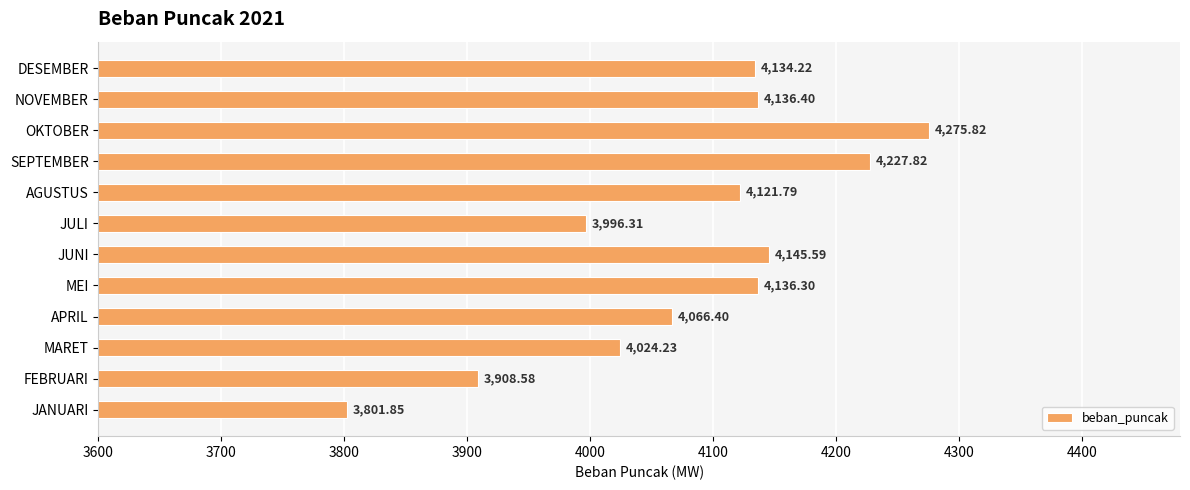

Which category has the highest value across all series?

OKTOBER